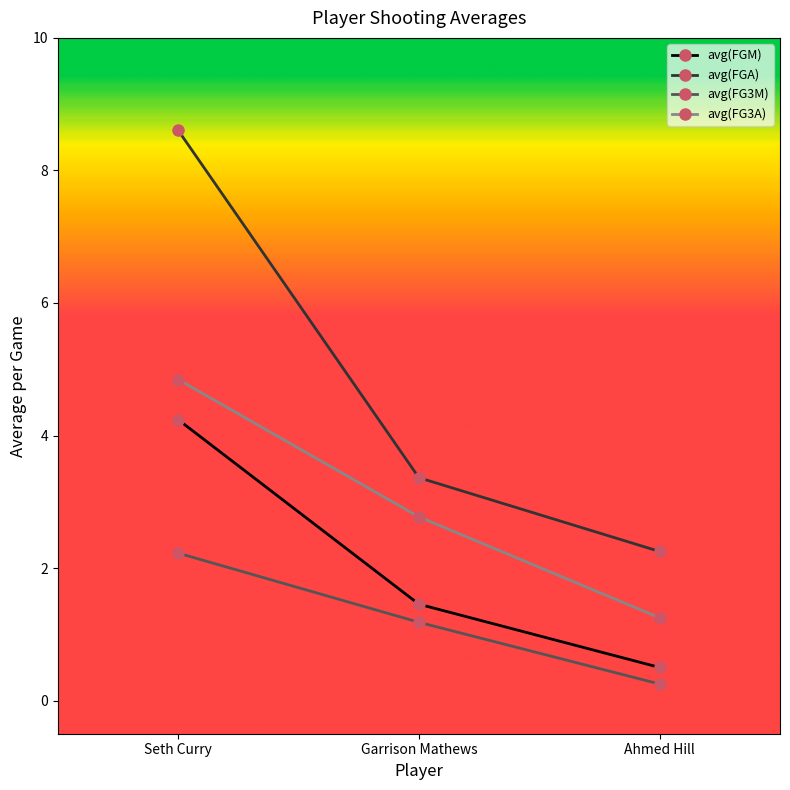

What is the sum of all avg(FGM) values?

6.2